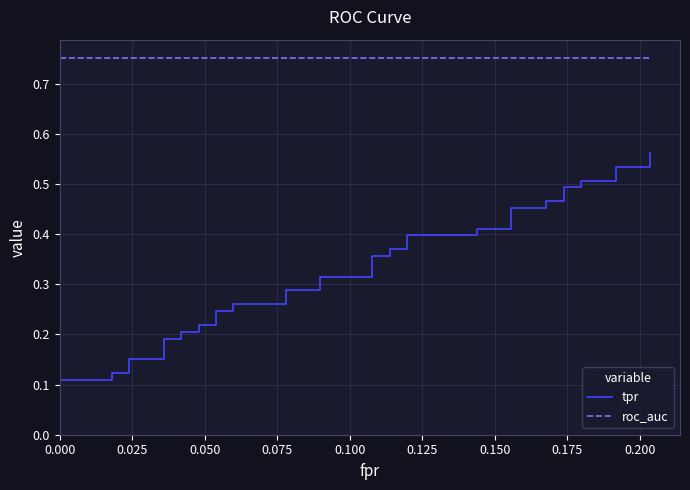

At how many categories does at least one series exceed 0?

40